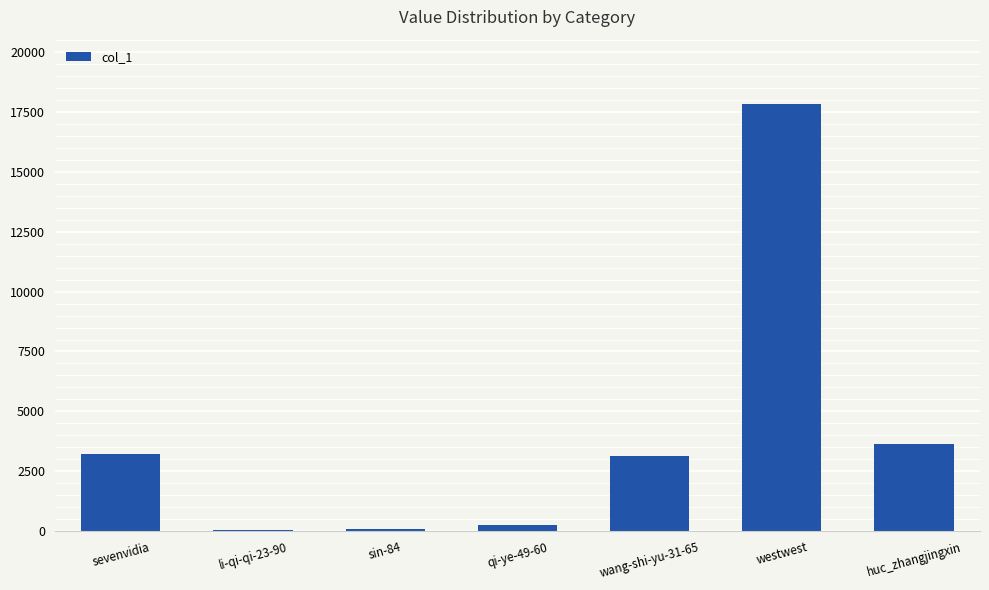

What is the sum of the values at sin-84 and sevenvidia?

3343